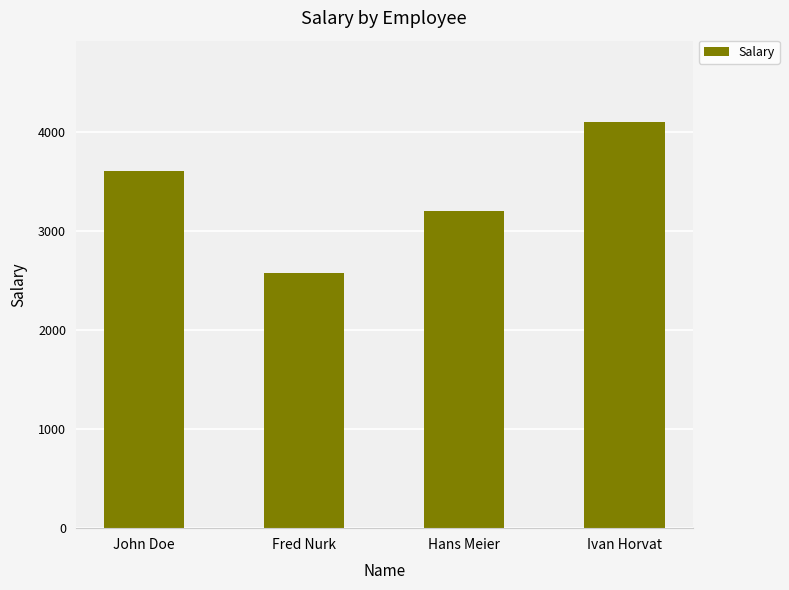

The chart shows a value of 2037 at John Doe. True or false?

False